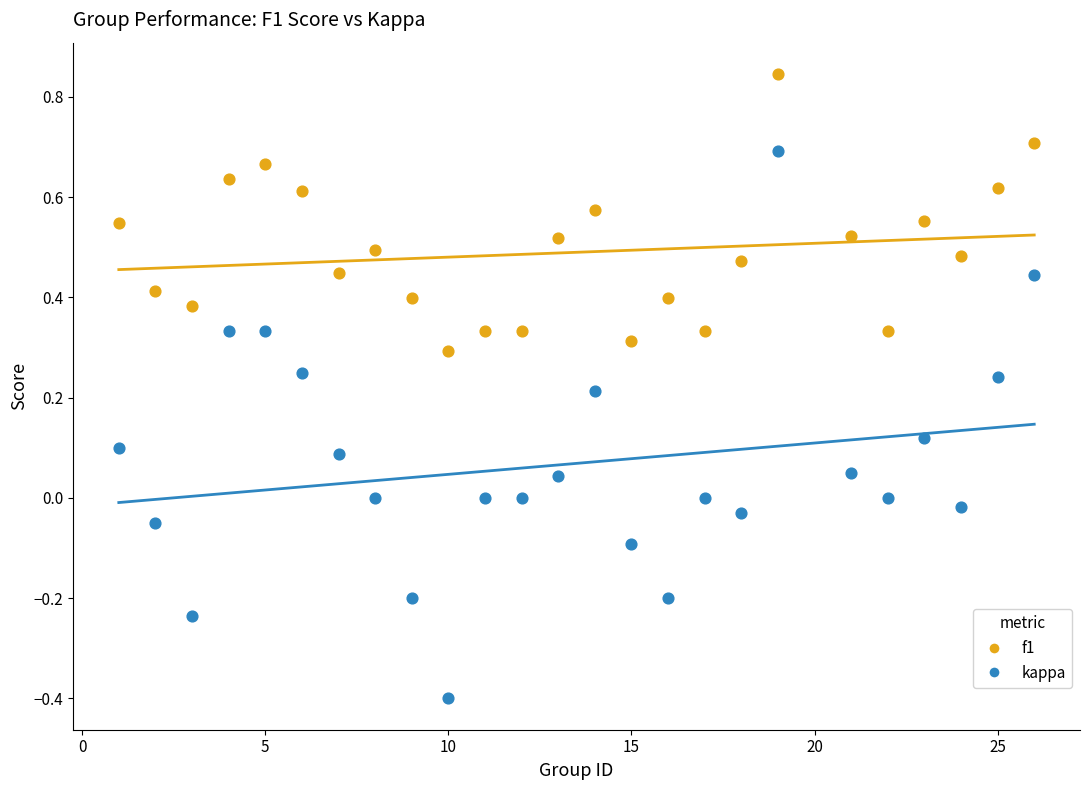

What is the X range (max minus min) for the scatter plot?

25.0